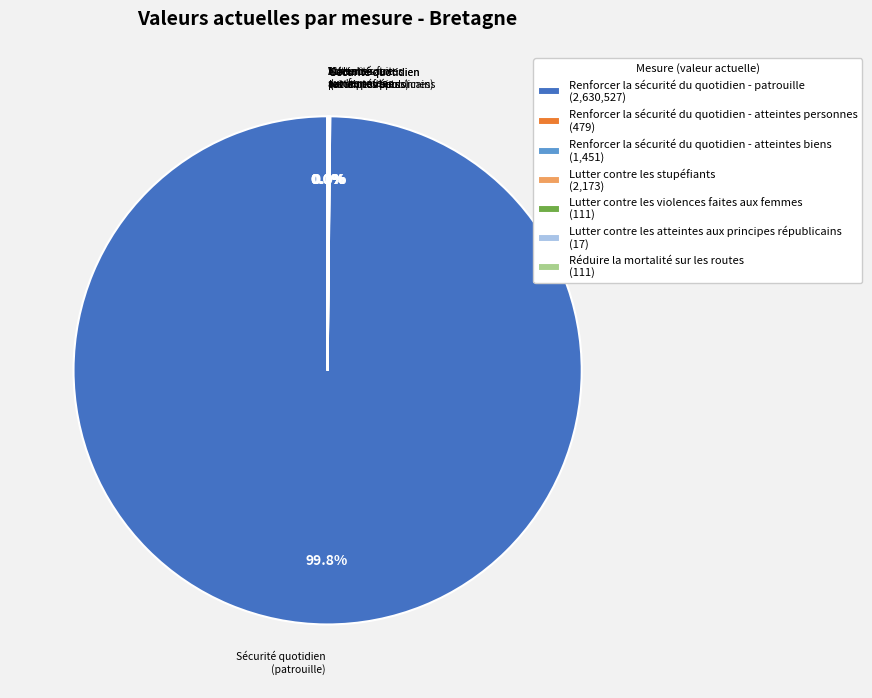

Does Renforcer la sécurité du quotidien - patrouille (2,630,527) represent more than half of the total?

Yes